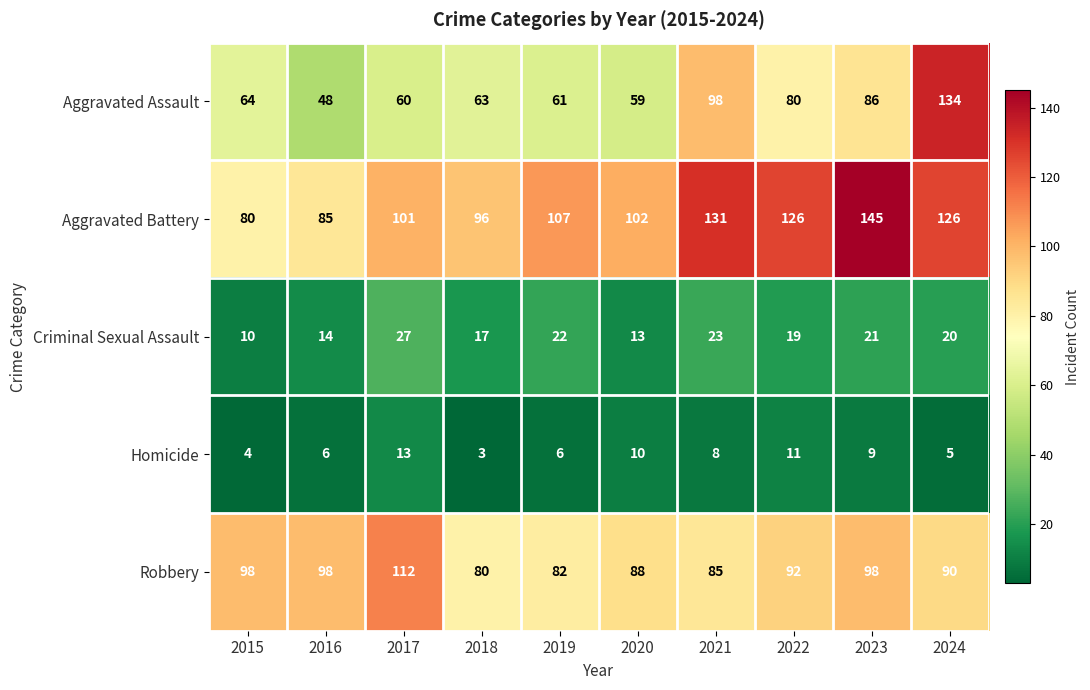

What is the smallest value displayed?

3